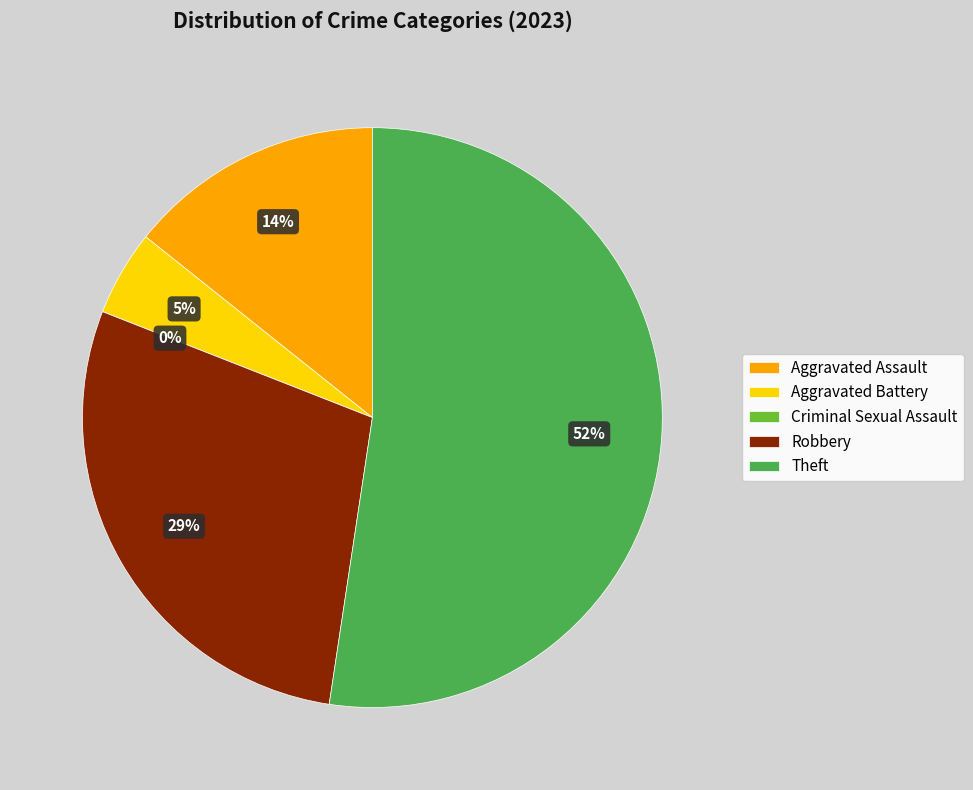

Is there any slice that represents more than half of the pie?

Yes